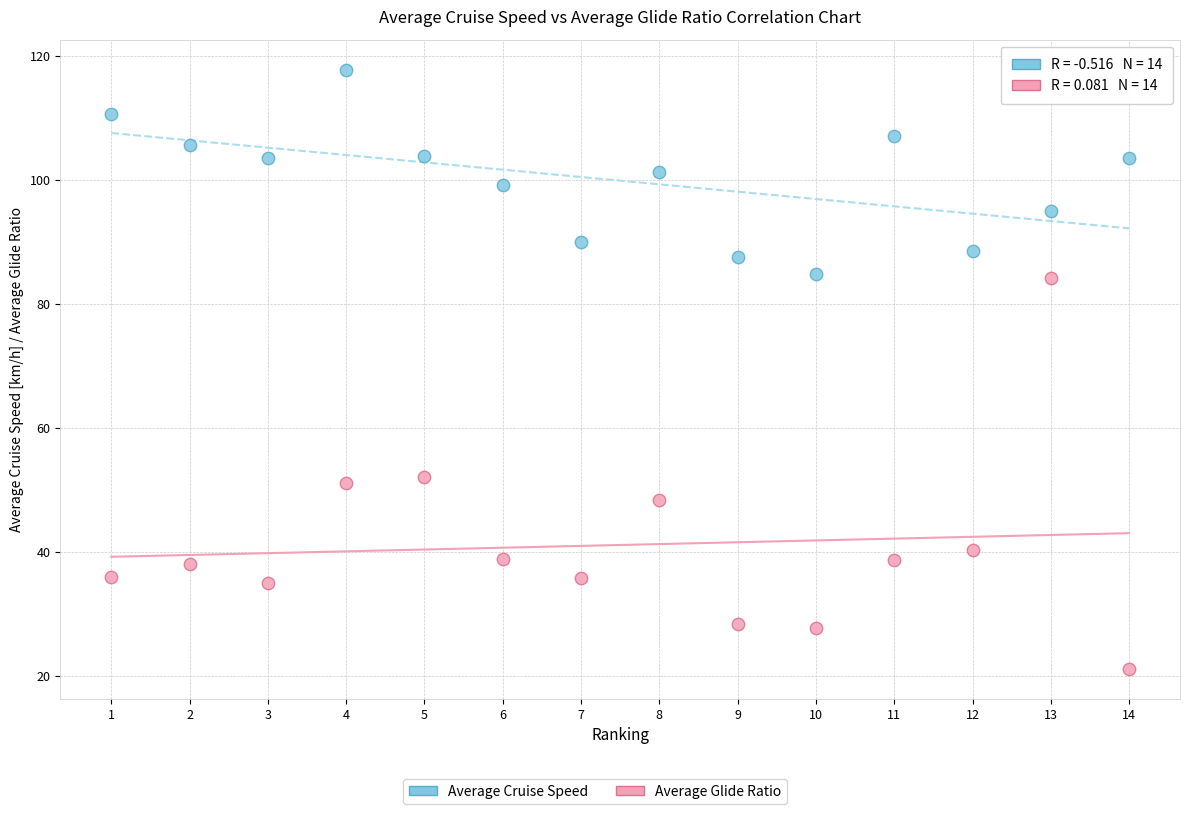

Which series contains the highest Y value?

Average Cruise Speed